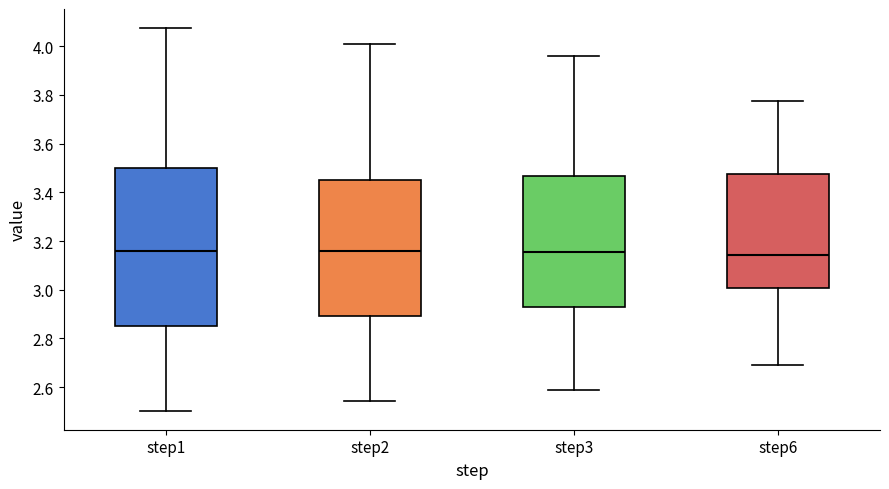

Where is the upper edge of the box for step1 on the y-axis? The values are not printed on the chart, so give them approximately, as read against the axis.

3.50